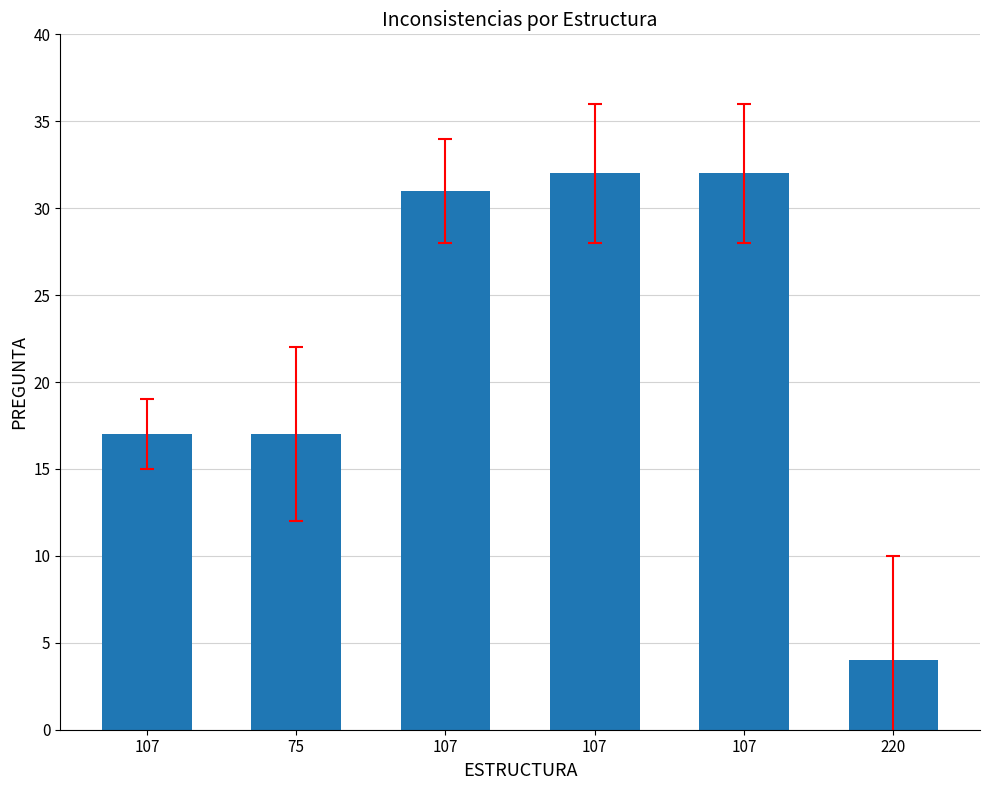

Rank the categories by value from lowest to highest.

220, 107, 75, 107, 107, 107